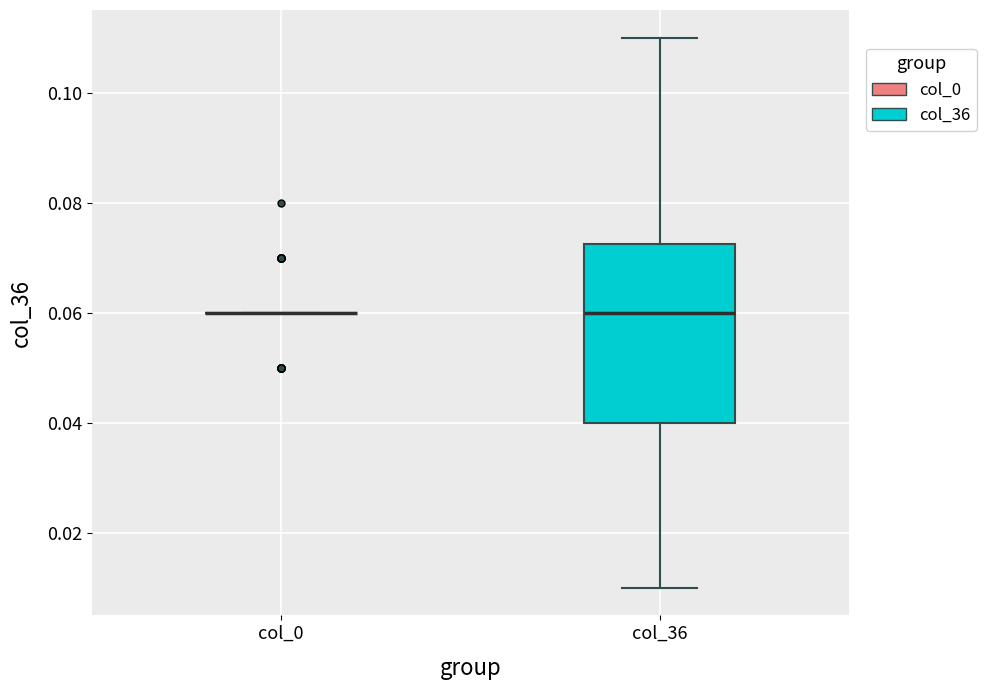

Comparing the boxes themselves (not the whiskers), which one is the tallest?

col_36